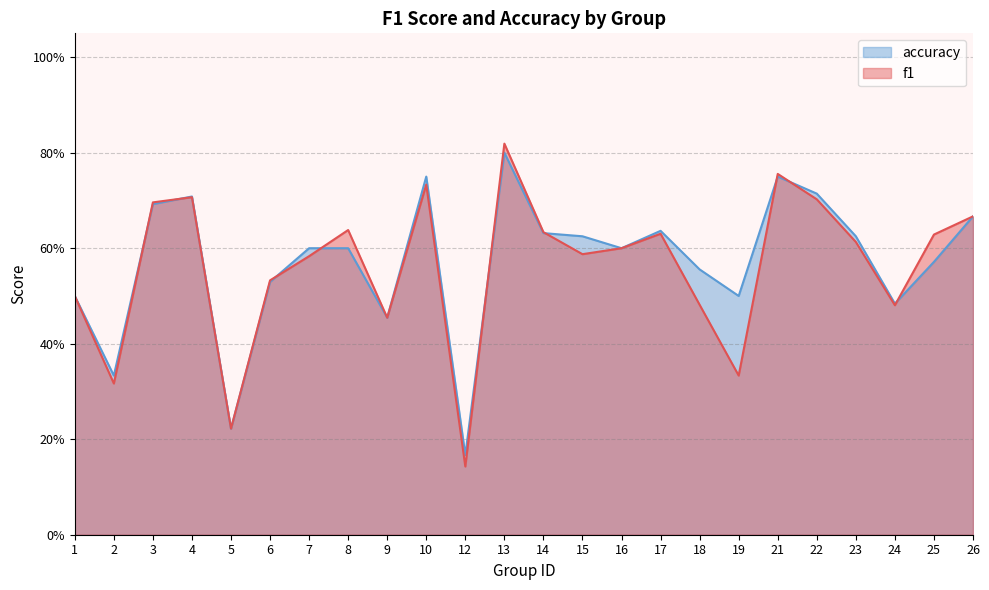

What is the value of the f1 point at the 1st from the left?

0.5